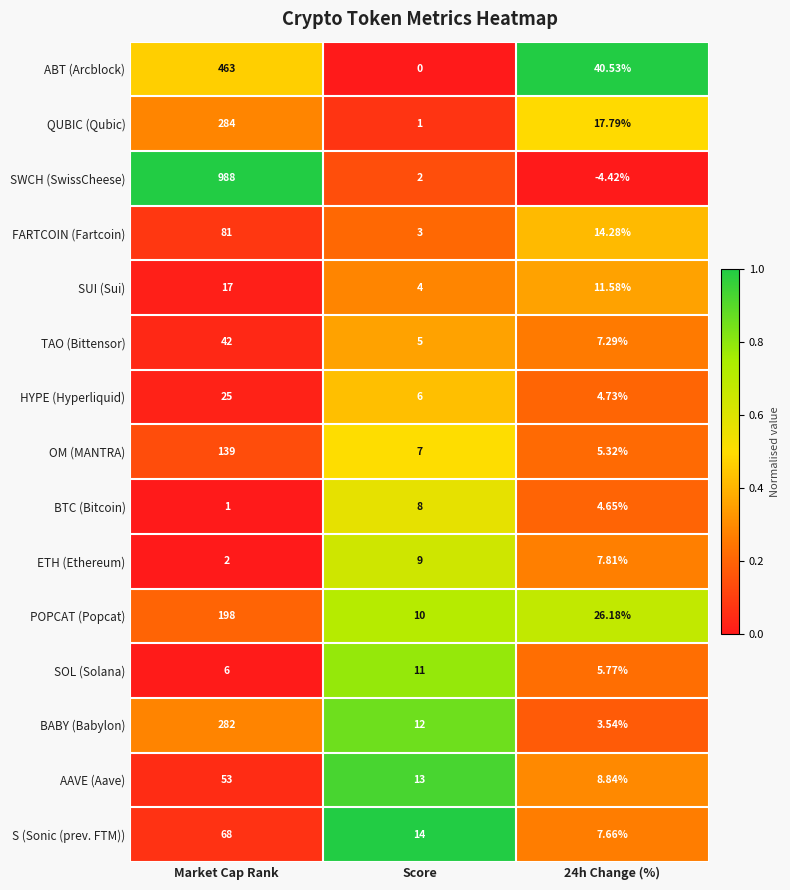

Which series changed the most between Market Cap Rank and 24h Change (%)?

SWCH (SwissCheese)